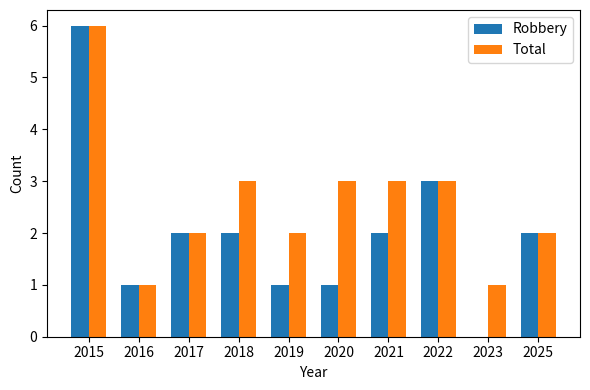

Is it true that Robbery equals 6 at 2015?

True